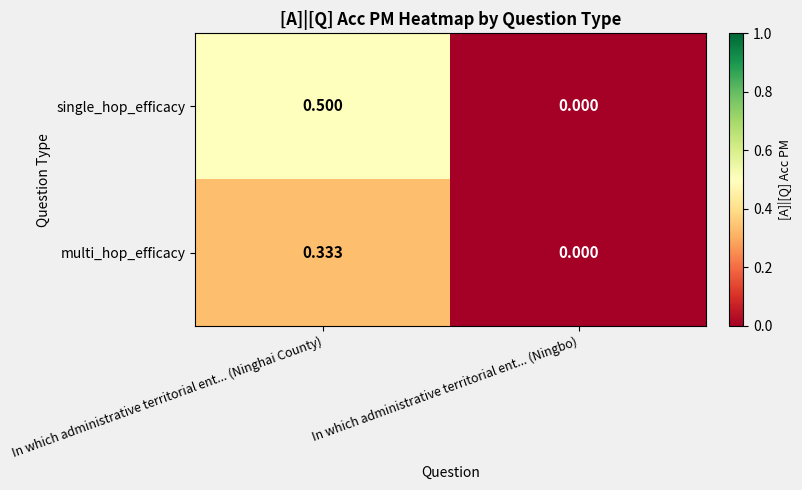

List the series in order of their peak value, highest first.

single_hop_efficacy, multi_hop_efficacy